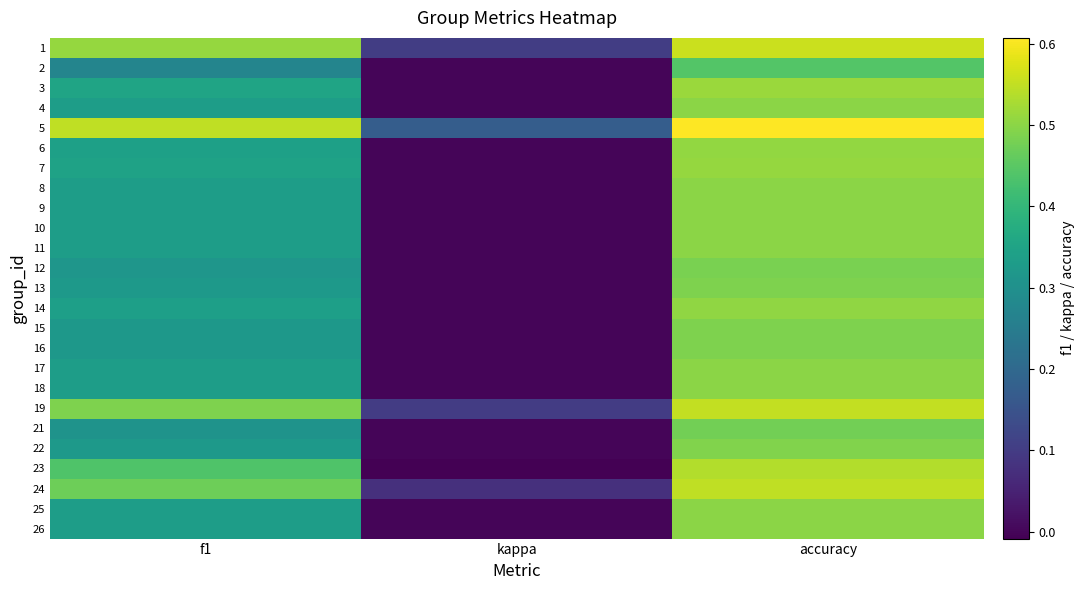

What is the total value across all series at accuracy?

12.7